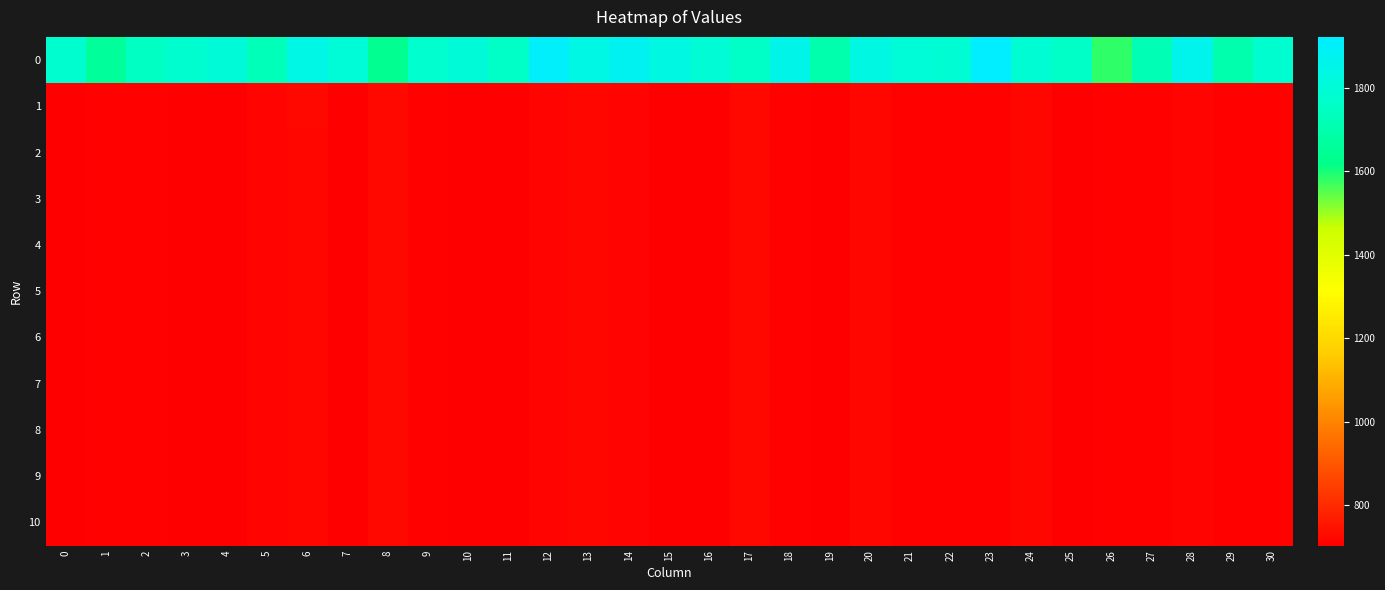

List the series in order of their peak value, highest first.

0, 1, 2, 3, 4, 5, 6, 7, 8, 9, 10